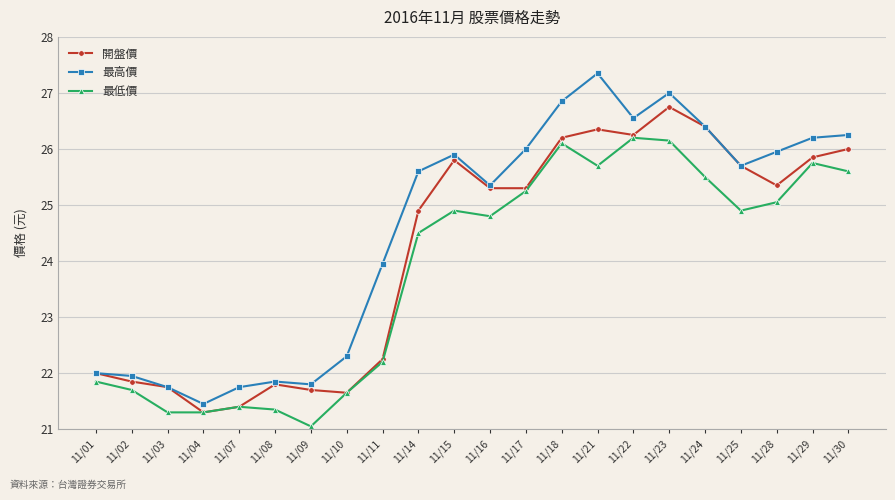

The 開盤價 series shows 25.8 at 11/15. True or false?

True